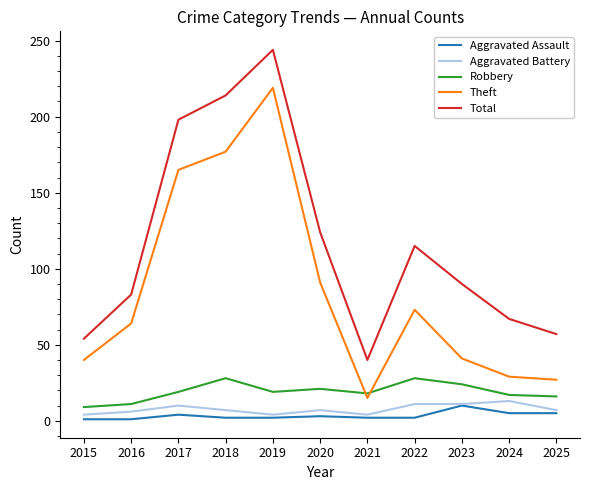

What are all the series names shown in the legend?

Aggravated Assault, Aggravated Battery, Robbery, Theft, Total